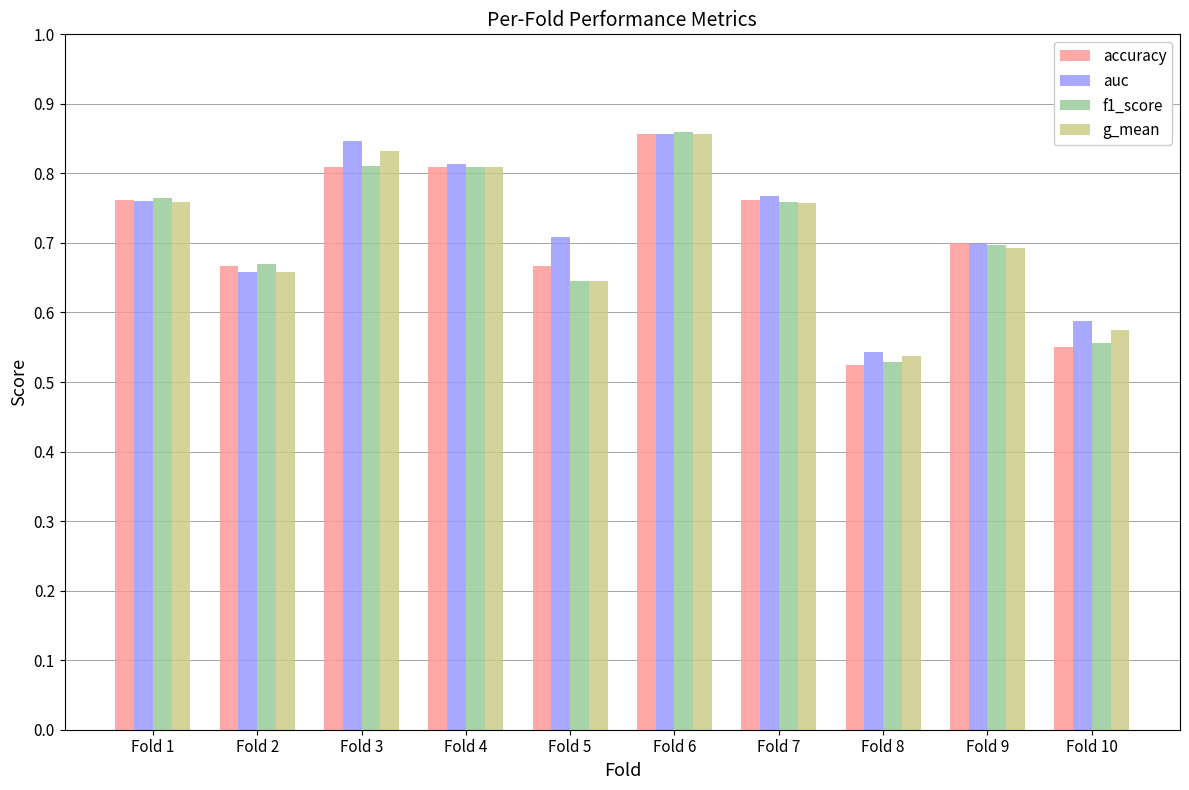

How many groups of bars are there?

10